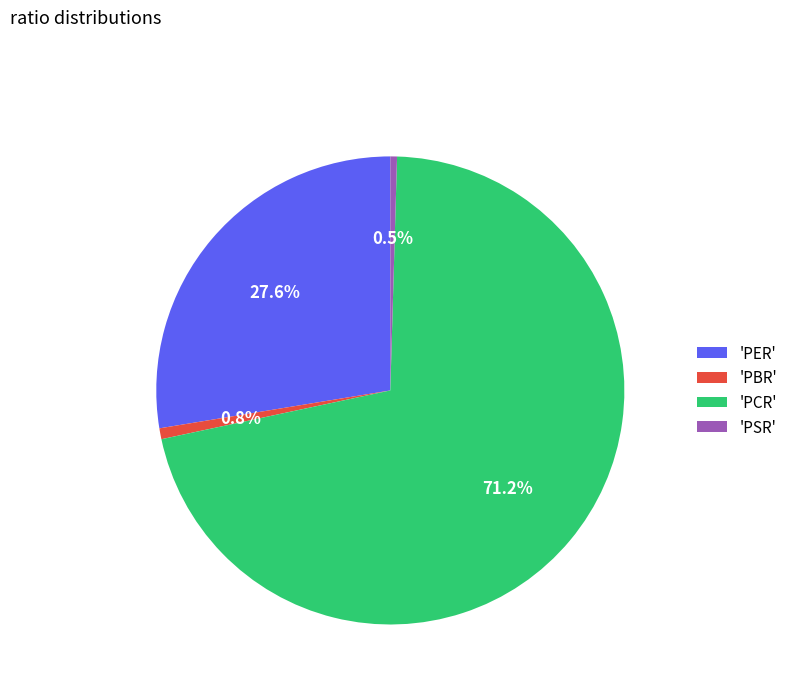

Do 'PSR' and 'PER' together represent more than half of the pie?

No